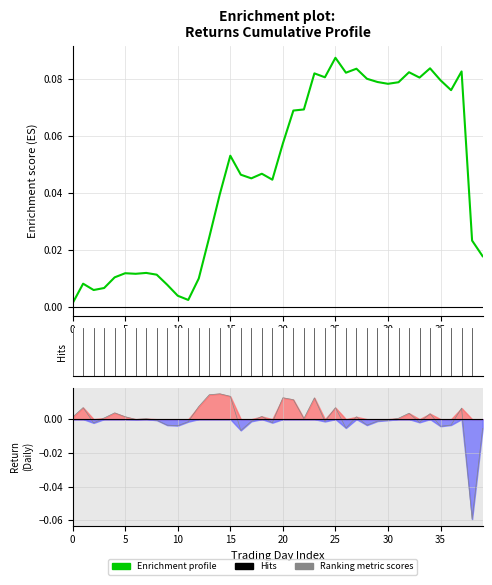

True or false: Enrichment profile and Ranking metric scores intersect in this chart.

False